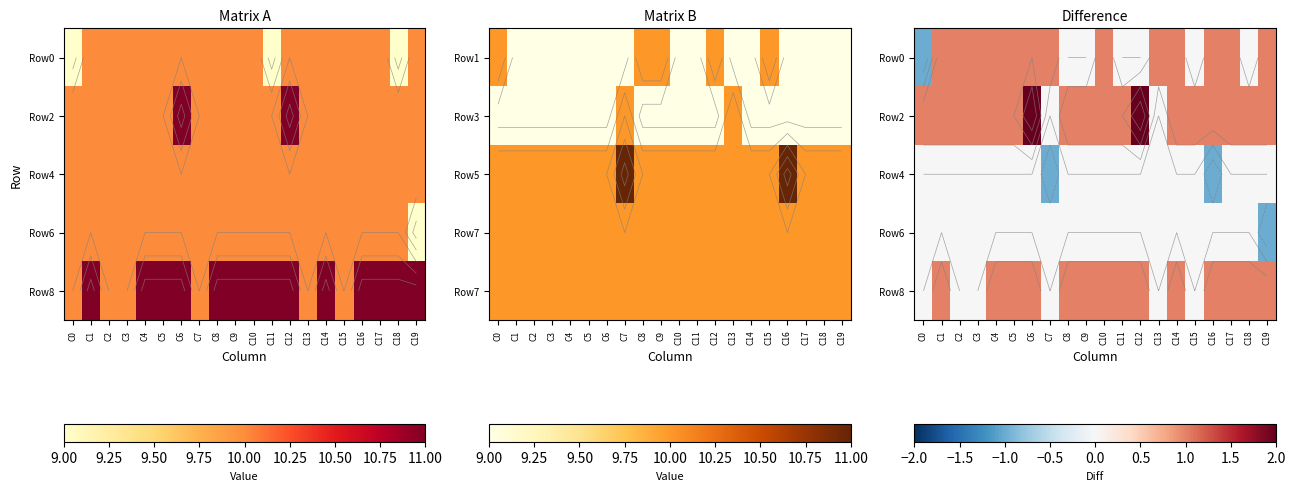

List the labels in order of Row6 value, largest first.

C0, C1, C2, C3, C4, C5, C6, C7, C8, C9, C10, C11, C12, C13, C14, C15, C16, C17, C18, C19